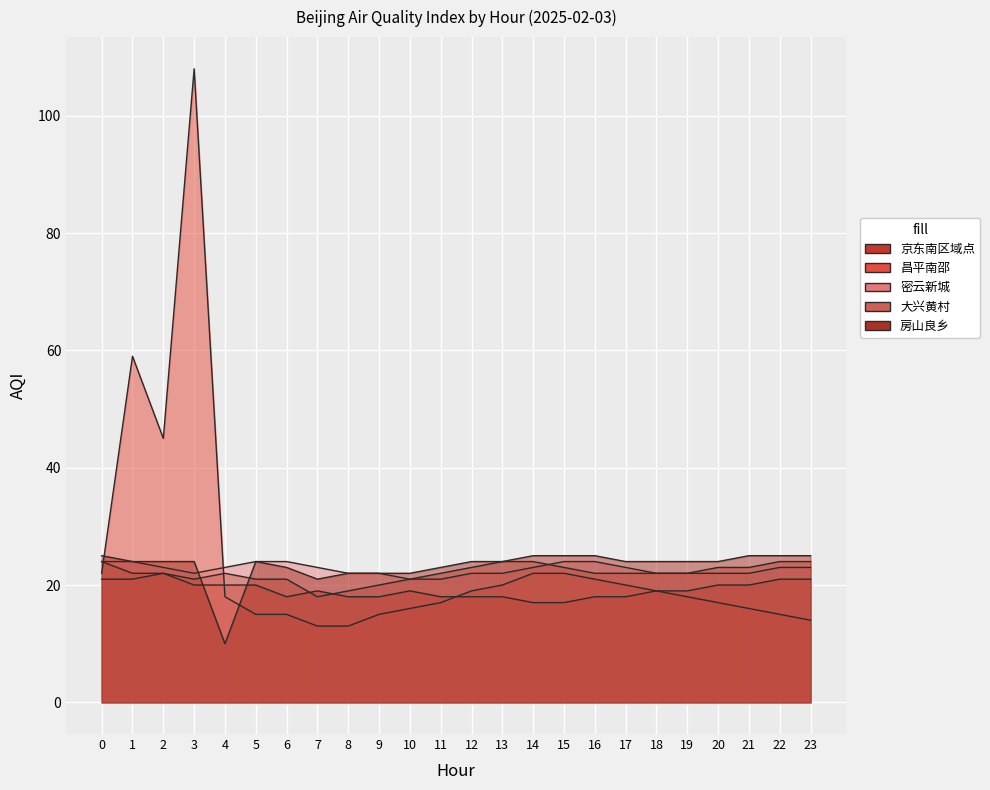

How many interior local valleys does the 房山良乡 series have?

2